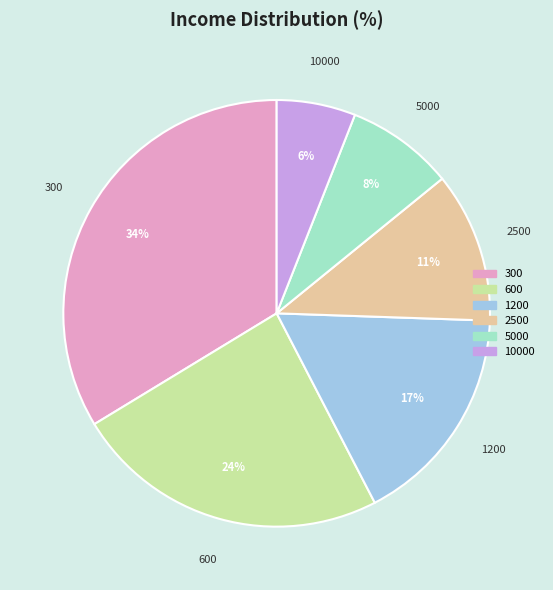

To the nearest percent, what portion does 2500 represent?

11%